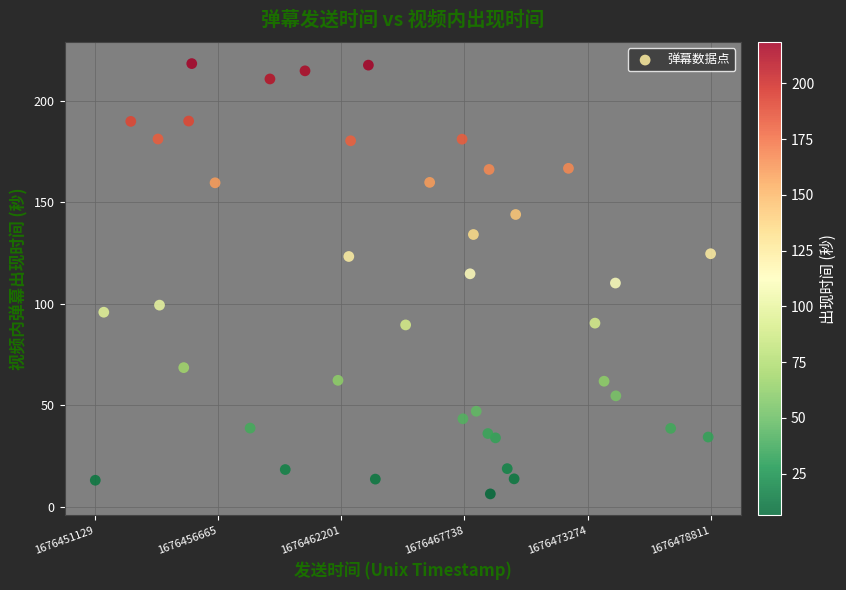

What is the range of Y values (max minus min)?

212.2